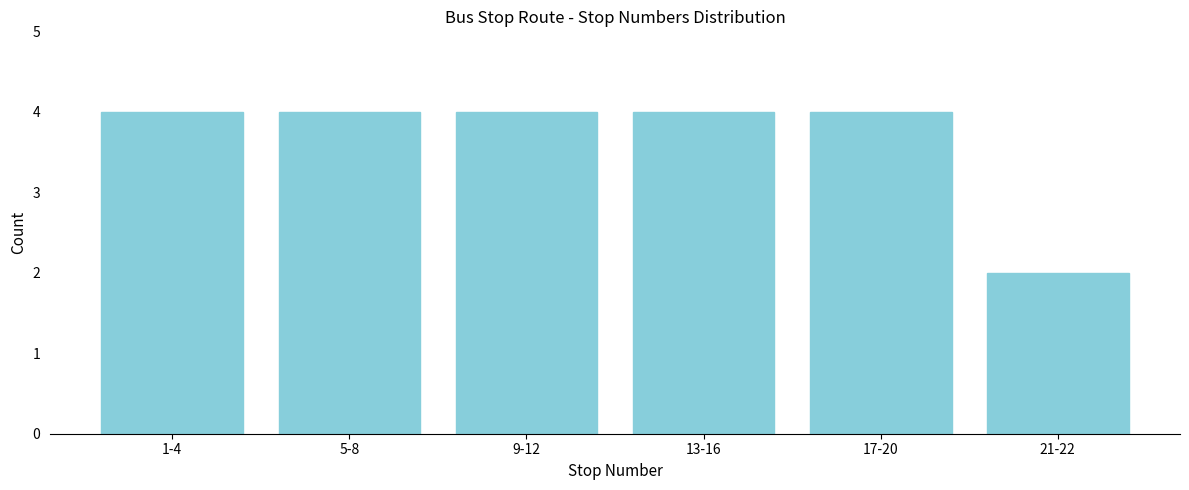

Reading left to right, what are all the values shown in this chart?

4	4	4	4	4	2